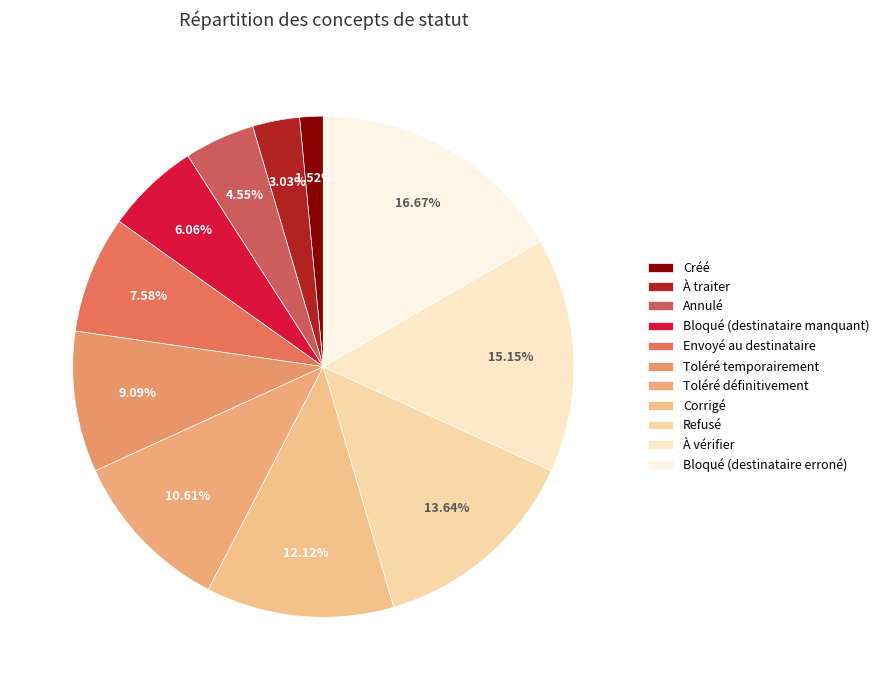

The Bloqué (destinataire manquant) slice represents 6% of the pie. True or false?

True